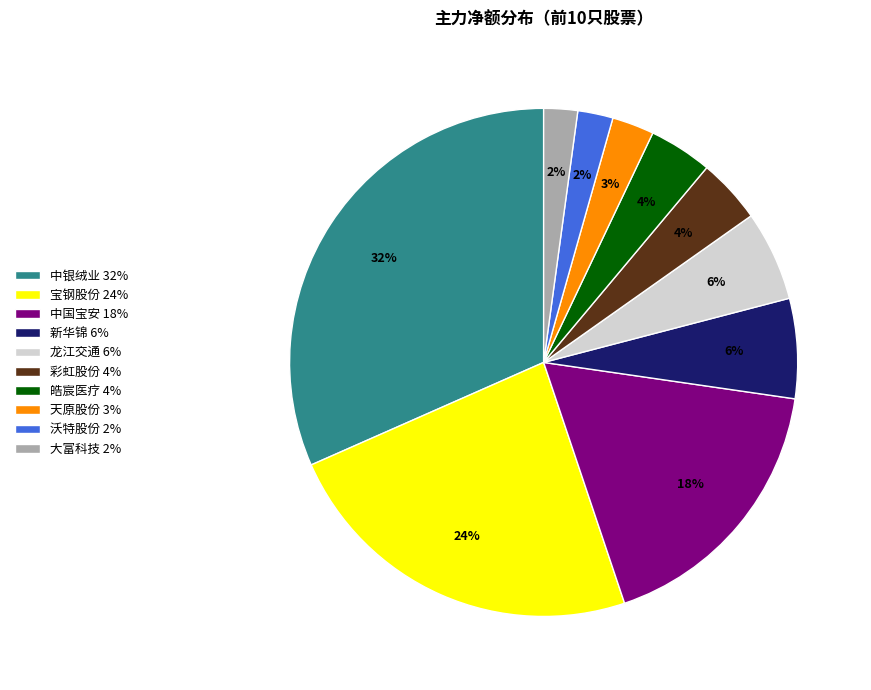

Which has a higher value, 中国宝安 18% or 沃特股份 2%?

中国宝安 18%